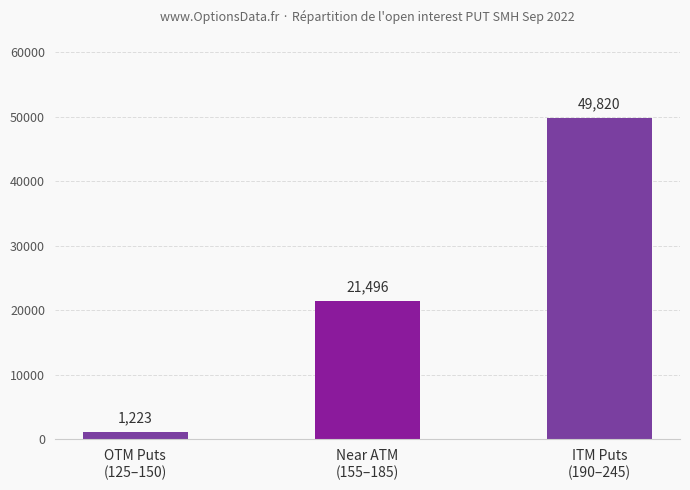

How many categories are shown in the chart?

3